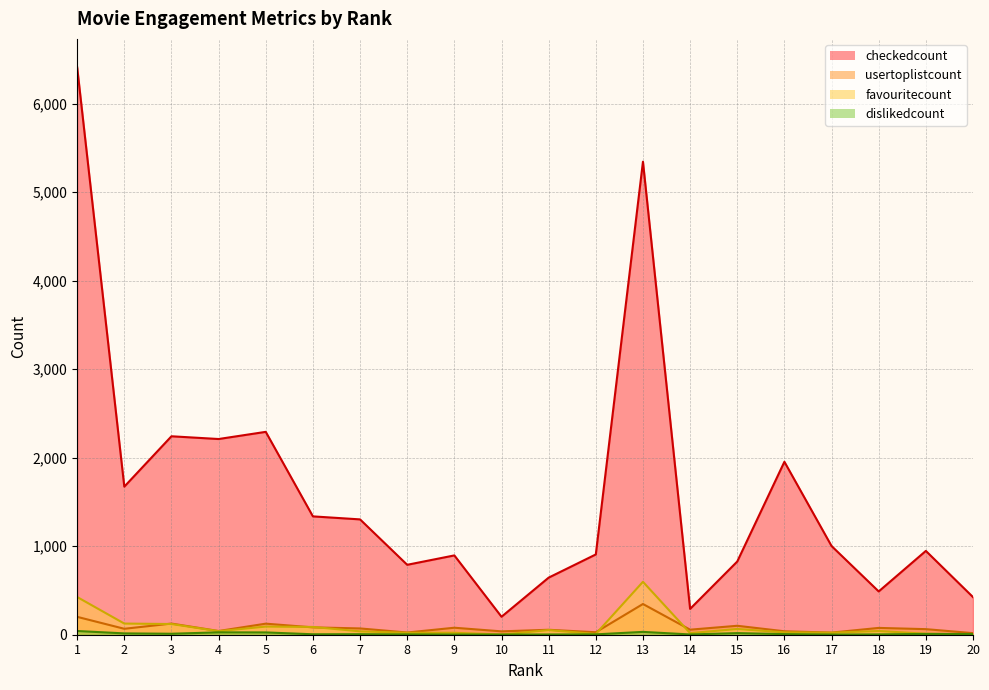

Is it true that favouritecount equals 4 at 19?

False